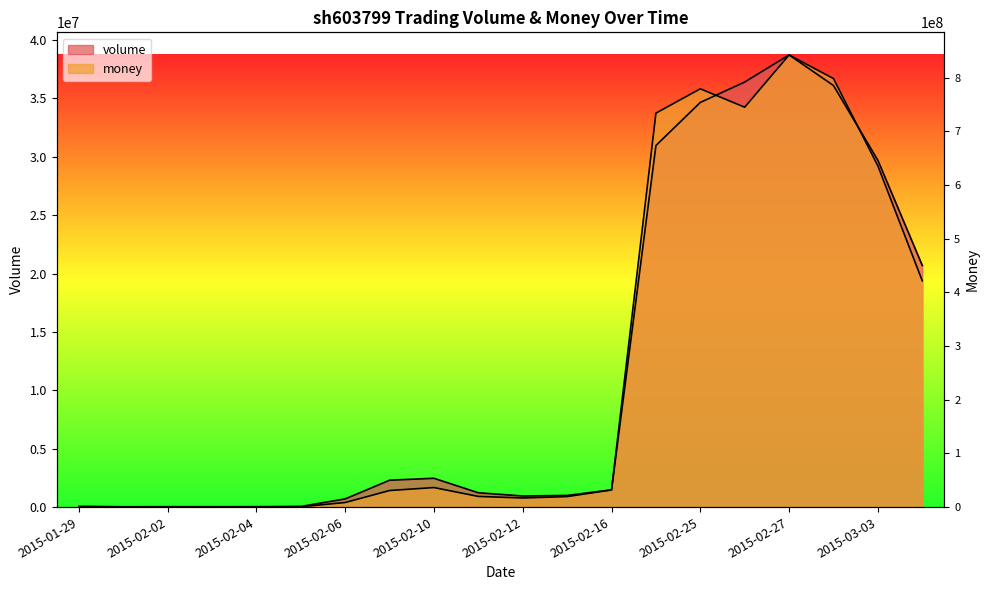

What is the difference between the money values at 2015-03-02 and 2015-02-16?

35238673.1